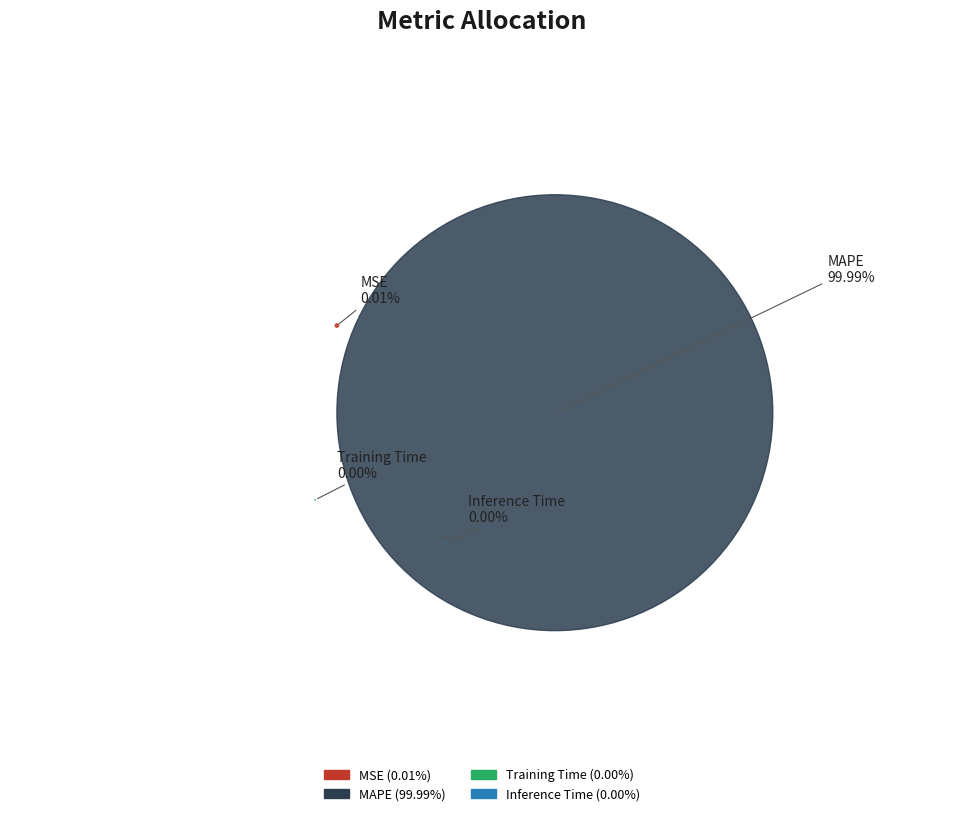

Do MSE and Inference Time together represent more than half of the pie?

No